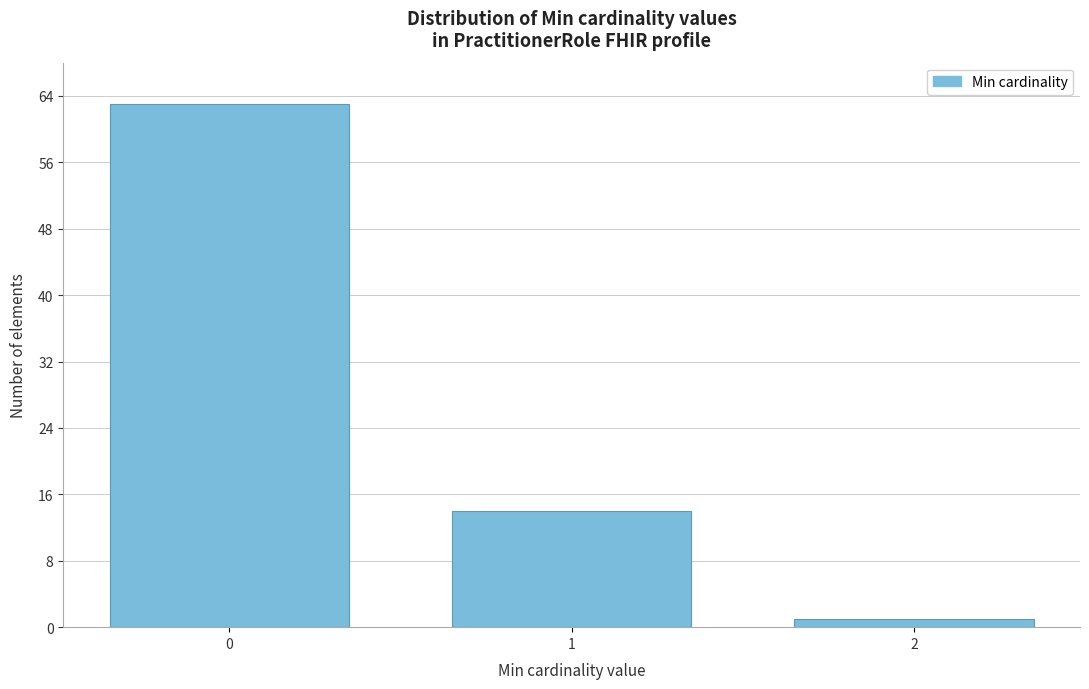

Reading left to right, transcribe all the data shown in this chart.

0=63	1=14	2=1